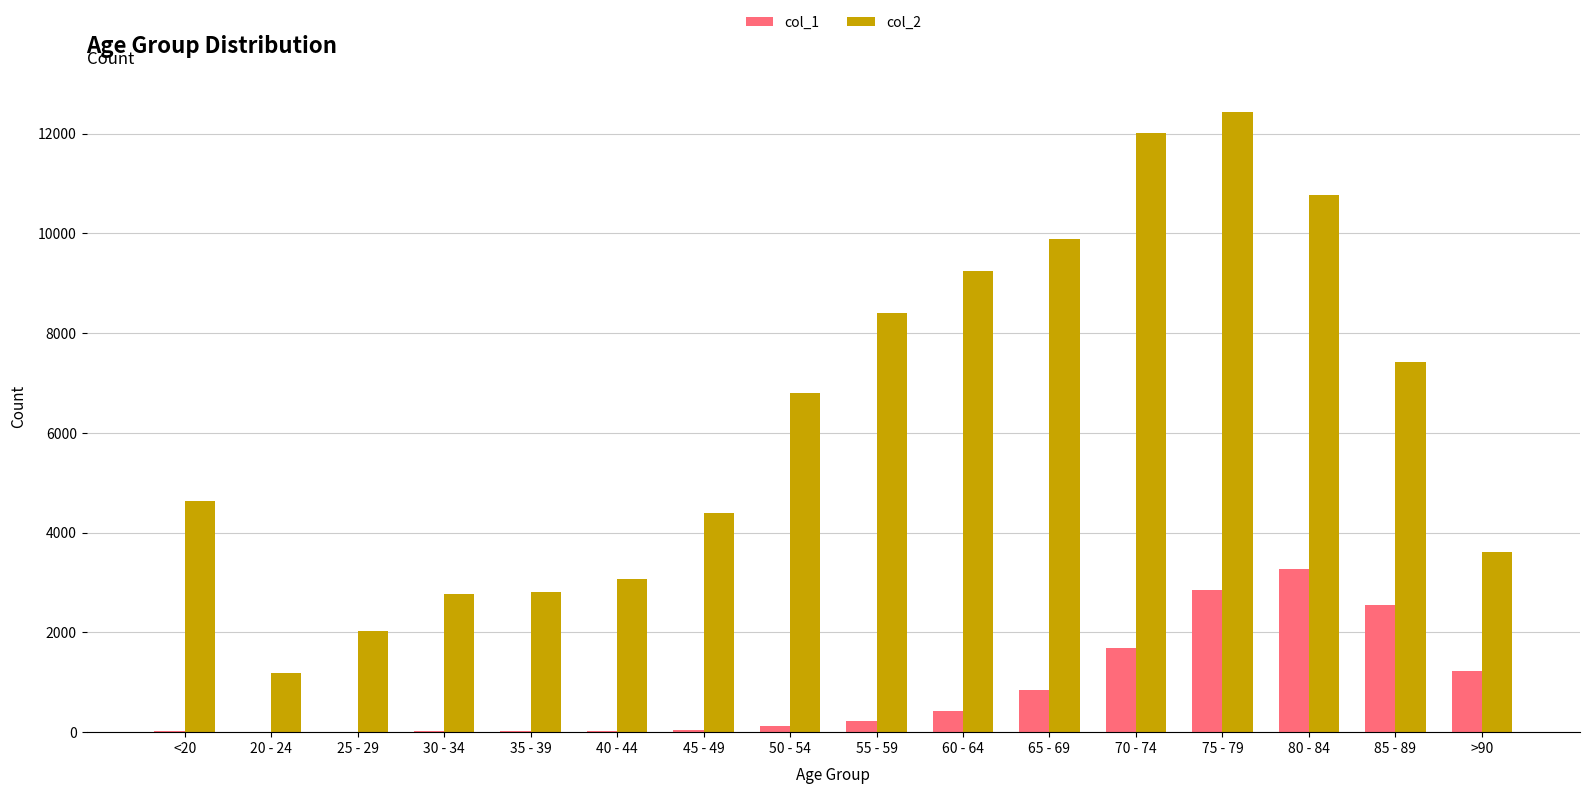

Is the value of col_2 at 70 - 74 greater than the value of col_1 at 25 - 29?

Yes